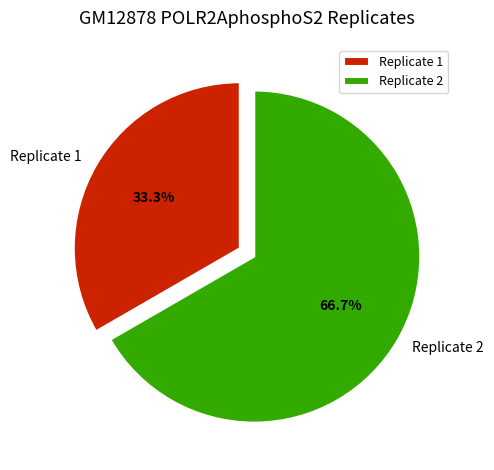

To the nearest percent, what is the difference between the Replicate 1 and Replicate 2 slice percentages?

33%